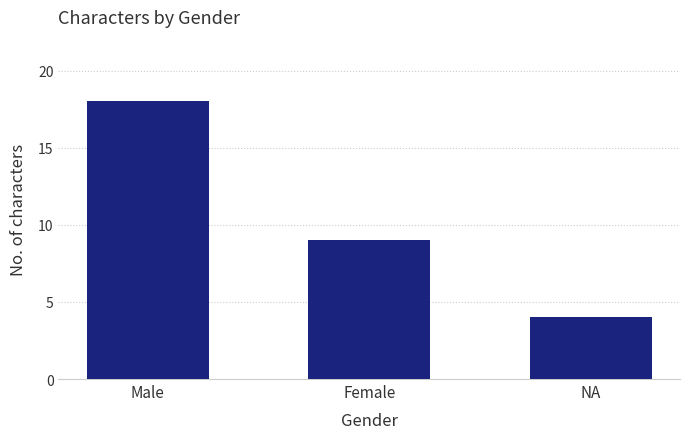

What is the sum of the values at Male and Female?

27